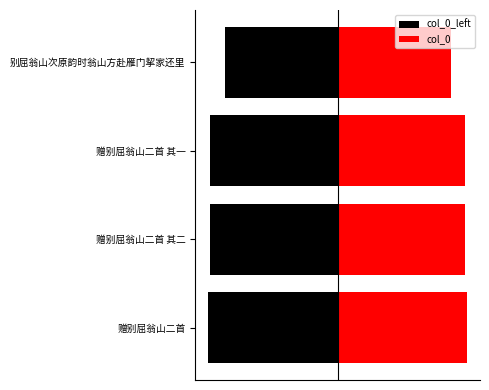

At how many categories does at least one series exceed -253428?

4